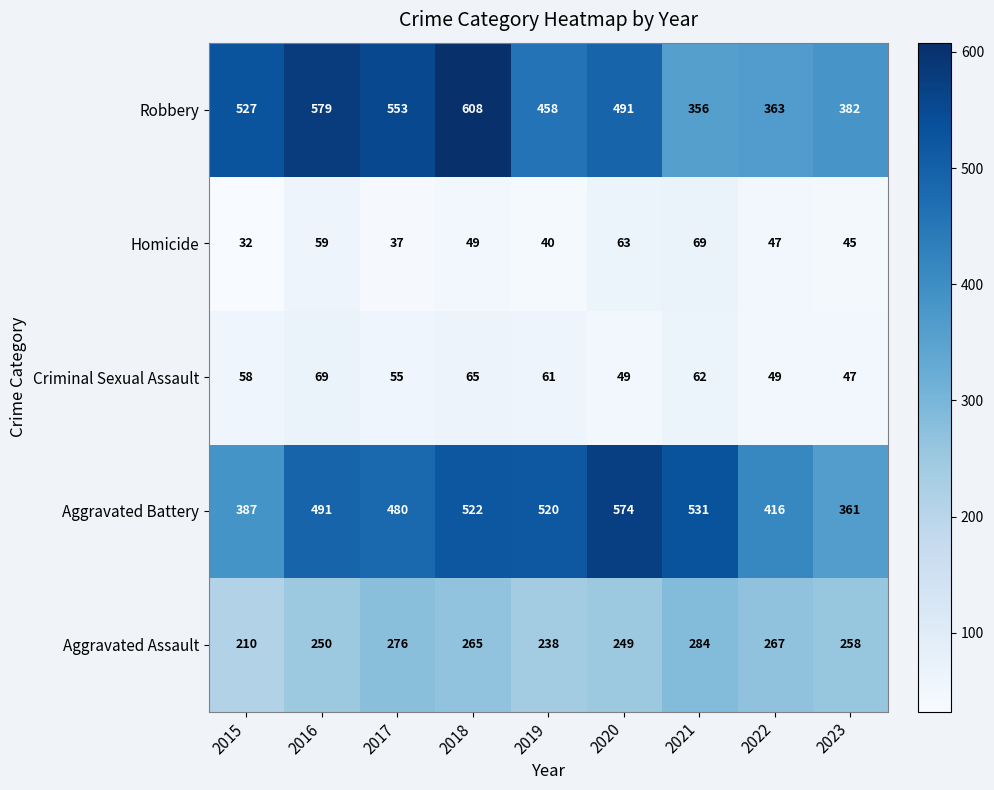

At 2019, list the series in order from largest to smallest.

Aggravated Battery, Robbery, Aggravated Assault, Criminal Sexual Assault, Homicide